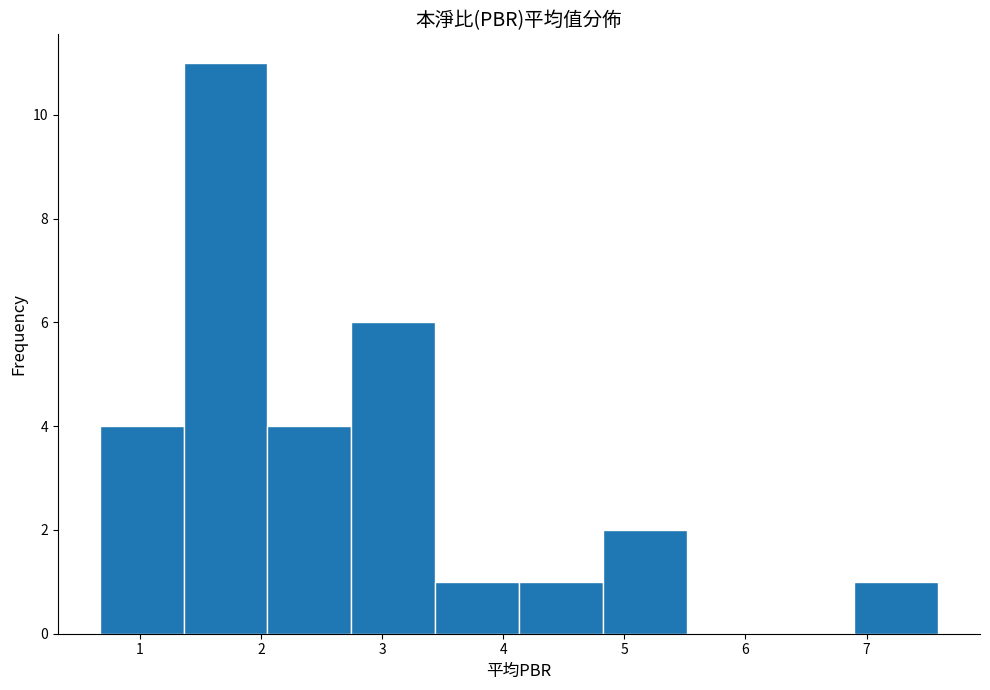

Reading left to right, transcribe this chart: for each bar, give the range it covers on the x-axis and its height. Neither the bar edges nor the heights are printed on the chart, so give them approximately, as read against the axes.

0.7 to 1.4: 4
1.4 to 2.1: 11
2.1 to 2.7: 4
2.7 to 3.4: 6
3.4 to 4.1: 1
4.1 to 4.8: 1
4.8 to 5.5: 2
5.5 to 6.2: 0
6.2 to 6.9: 0
6.9 to 7.6: 1